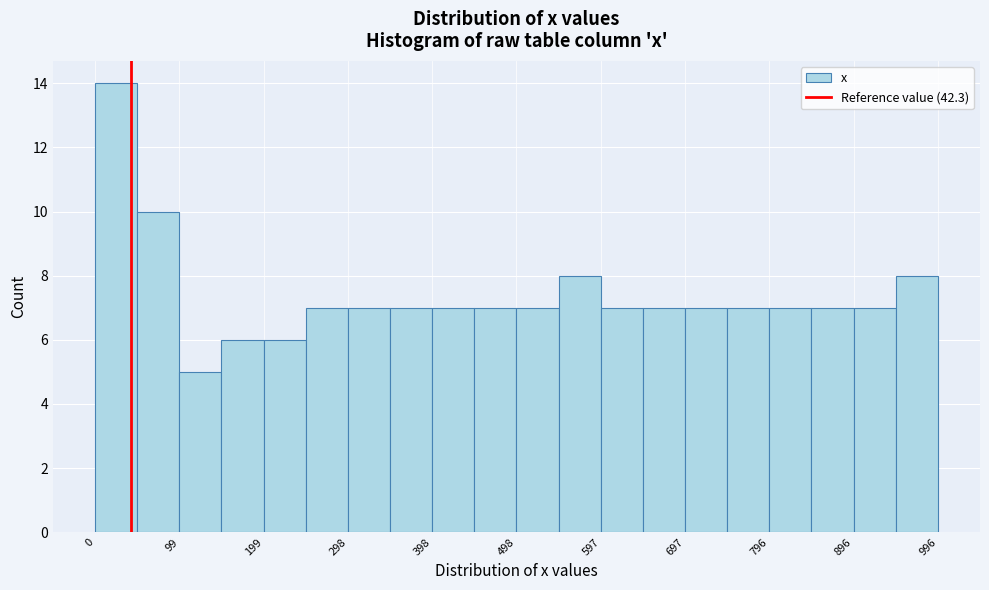

What is the height of the bar covering 950 to 1000 on the x-axis? Neither the bar edges nor the heights are printed on the chart, so give them approximately, as read against the axes.

8